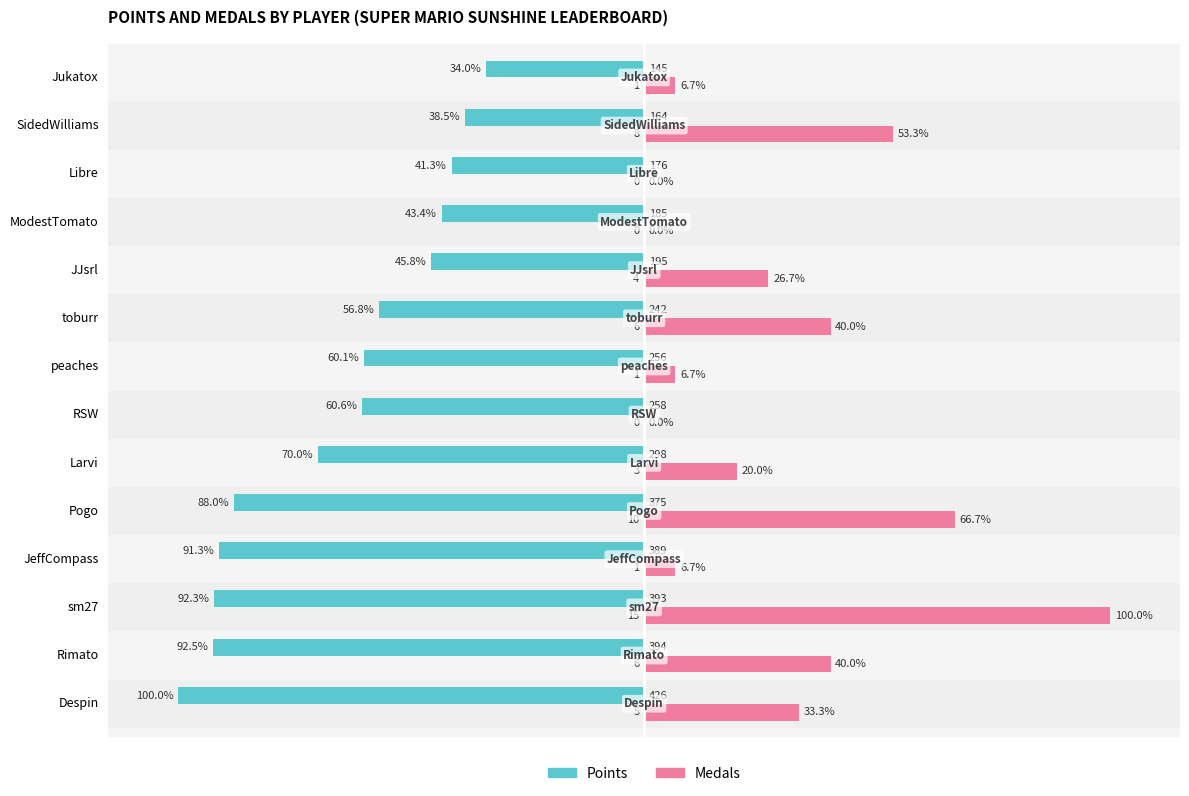

Which series has the largest range (max minus min)?

Medals